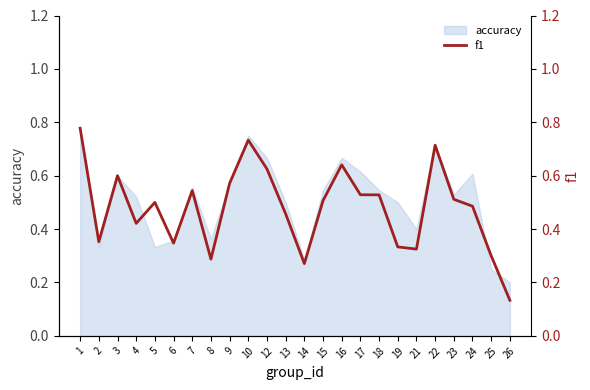

What is the maximum value shown in the chart?

0.8